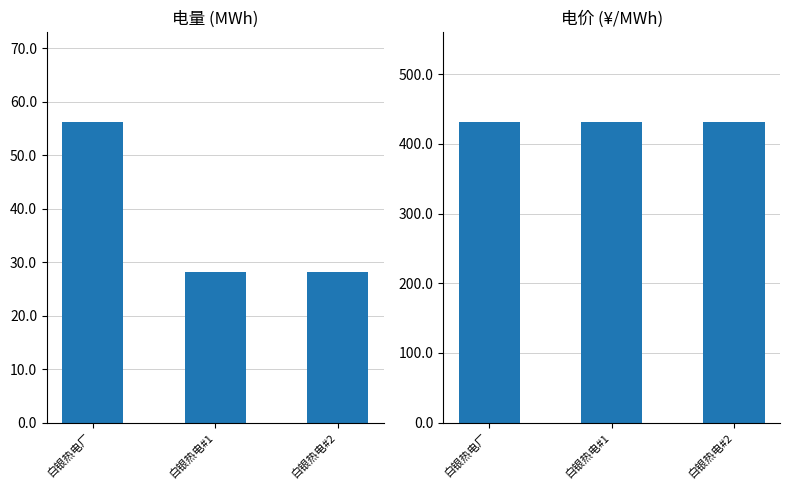

What is the minimum value shown in the chart?

28.1